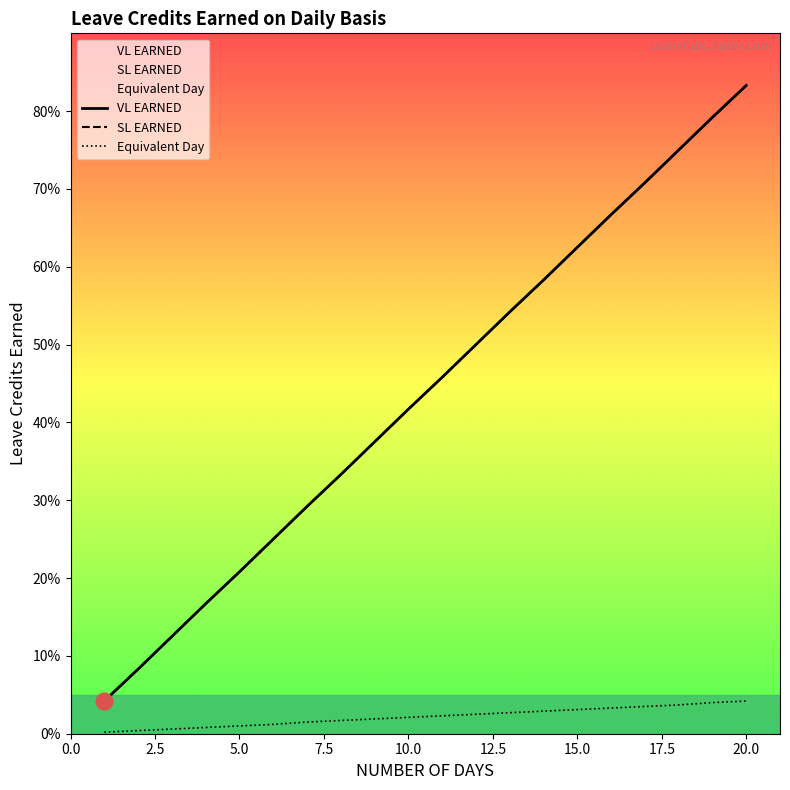

How many lines are shown in the chart?

3